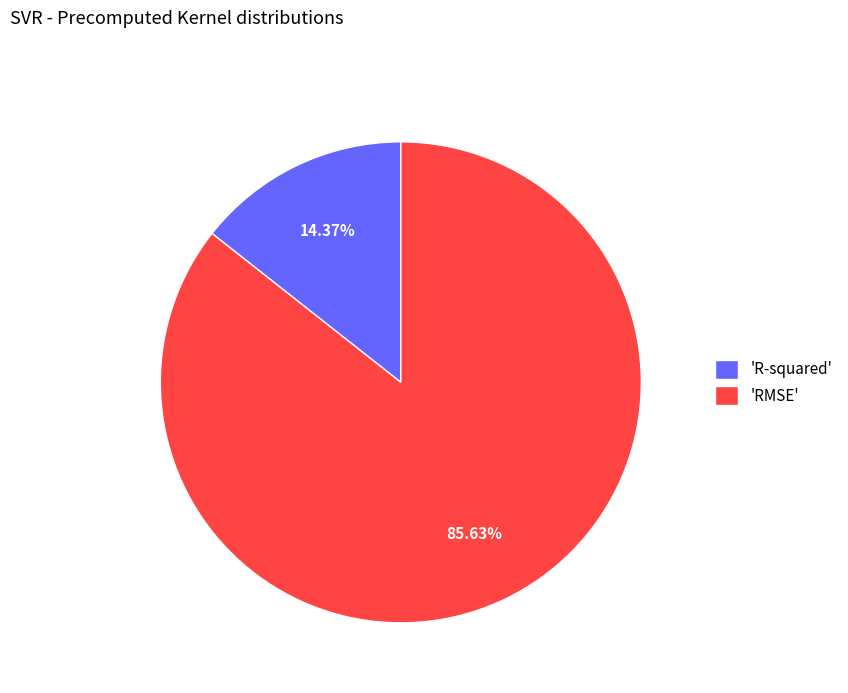

Do 'R-squared' and 'RMSE' together represent more than half of the pie?

Yes